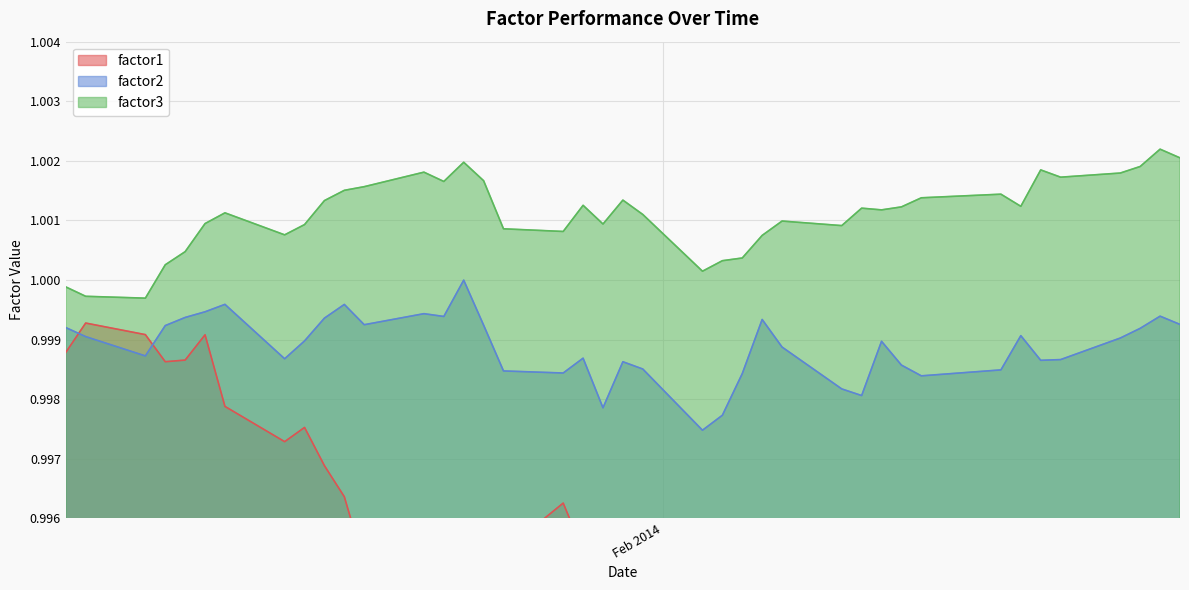

What is the total value across all series at 2014-02-12?

3.0